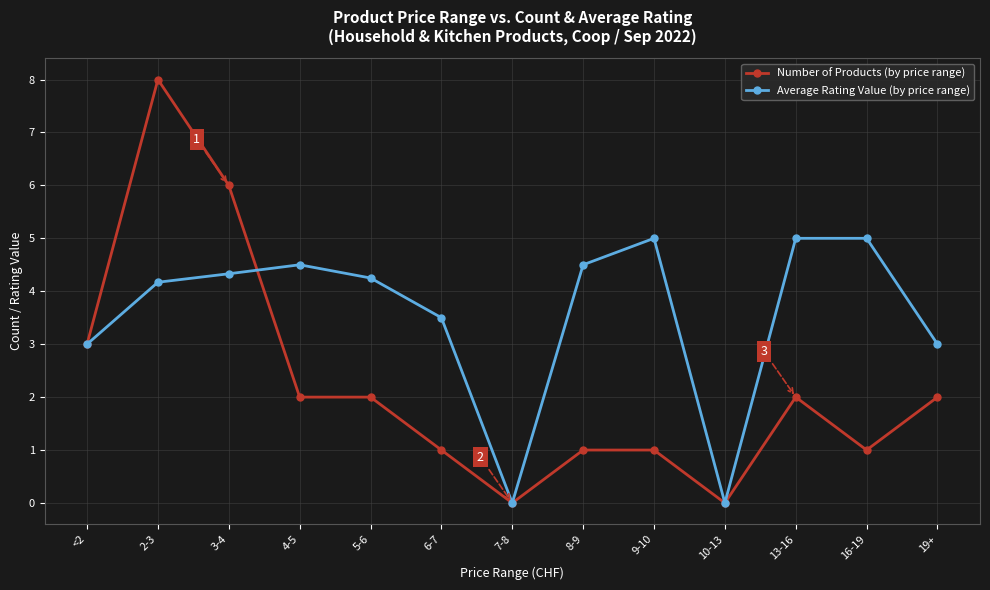

Rank the series by their average value, from lowest to highest.

Number of Products (by price range), Average Rating Value (by price range)